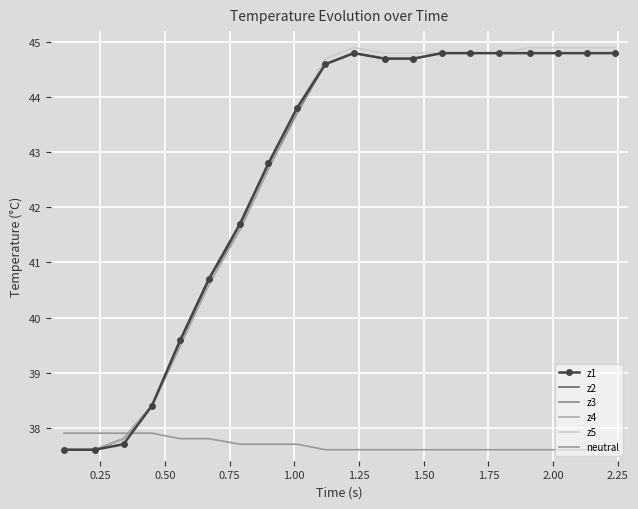

What is the lowest value of the z3 series?

37.6